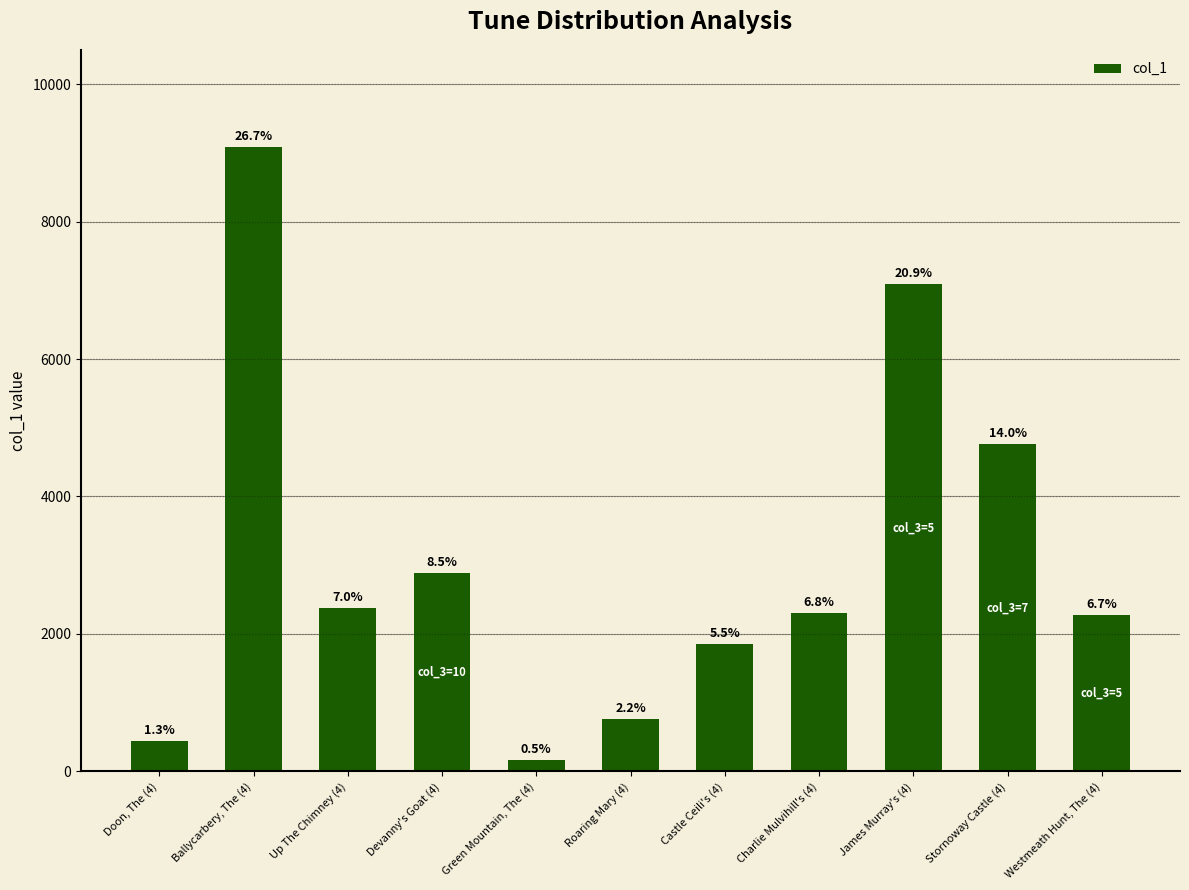

Rank the categories by value from lowest to highest.

Green Mountain, The (4), Doon, The (4), Roaring Mary (4), Castle Ceili's (4), Westmeath Hunt, The (4), Charlie Mulvihill's (4), Up The Chimney (4), Devanny's Goat (4), Stornoway Castle (4), James Murray's (4), Ballycarbery, The (4)